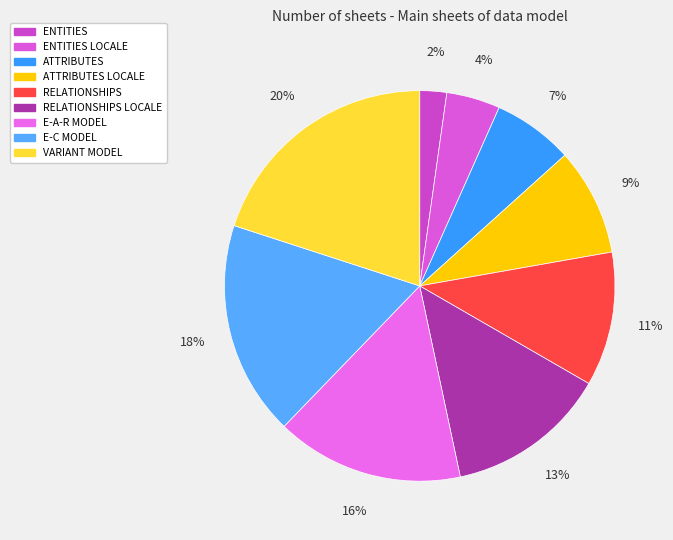

Does RELATIONSHIPS LOCALE account for over 50% of the chart?

No